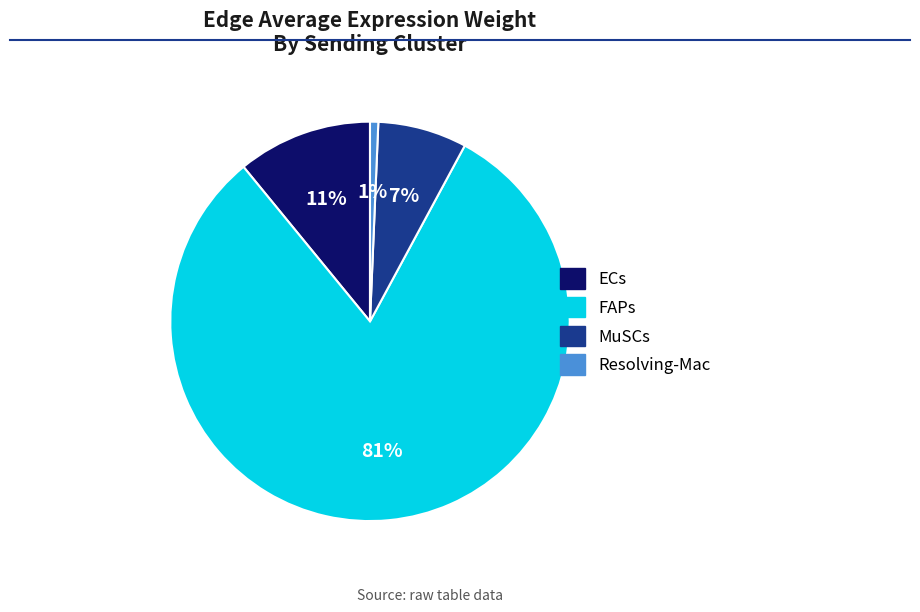

Is it true that ECs is 24% of the pie?

False